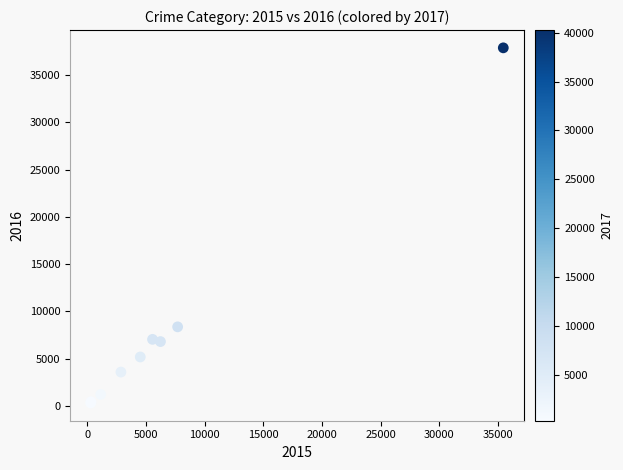

What Y value in the scatter plot is closest to 19097?

8376